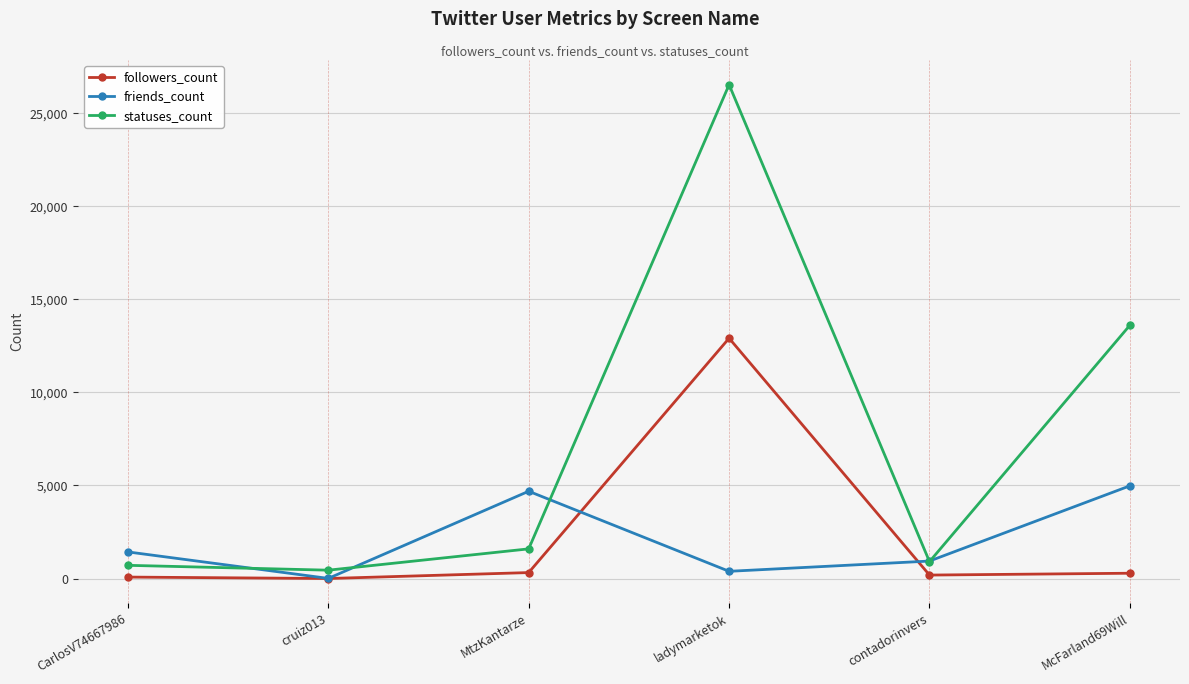

What position from the left is CarlosV74667986?

1